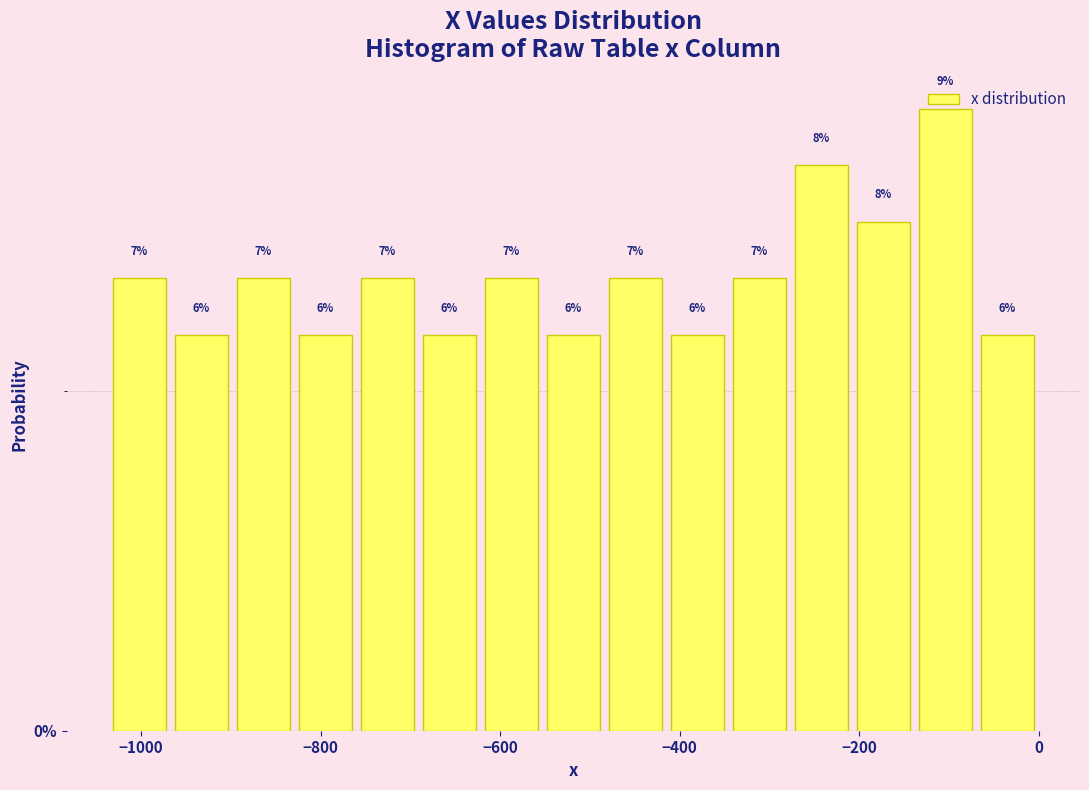

Around what value on the x-axis is the tallest bar? Give the approximate position of its centre, as read against the axis.

-100